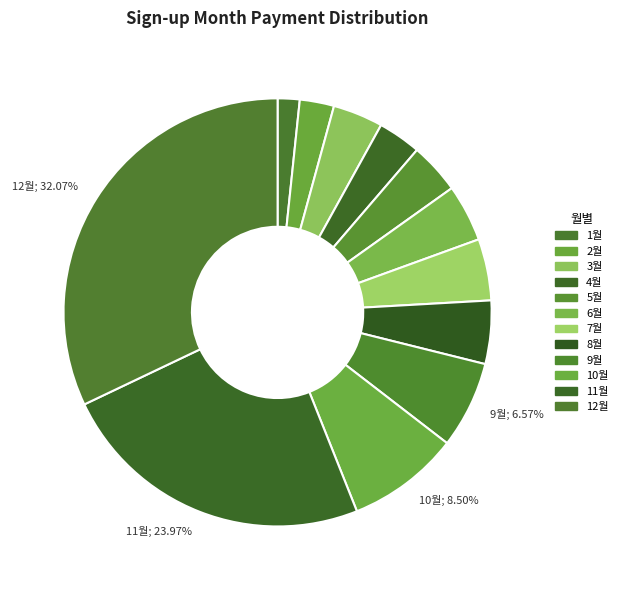

Is there any slice that represents more than half of the pie?

No